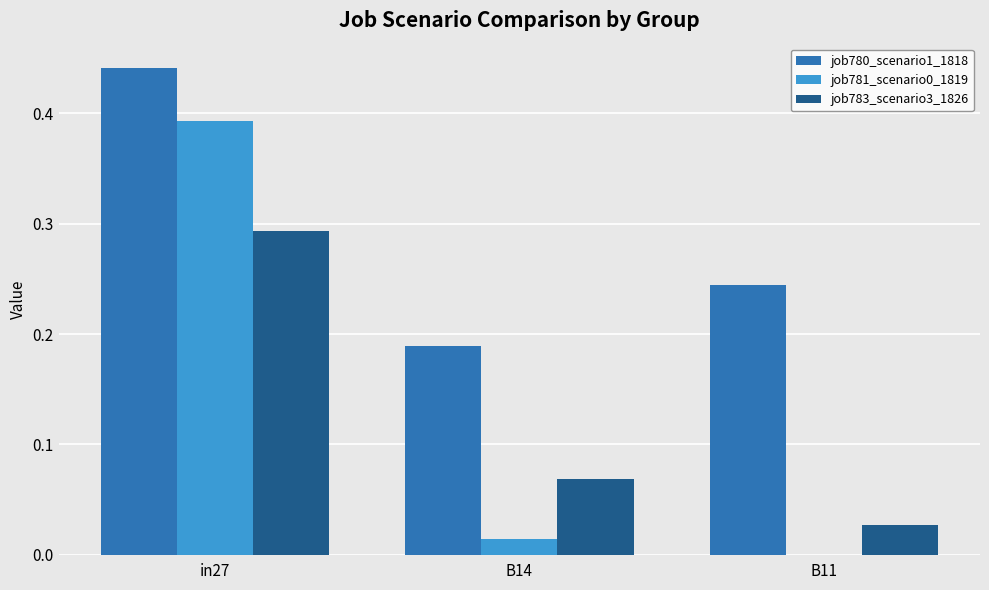

True or false: job781_scenario0_1819 has a value of 0.6 at in27.

False